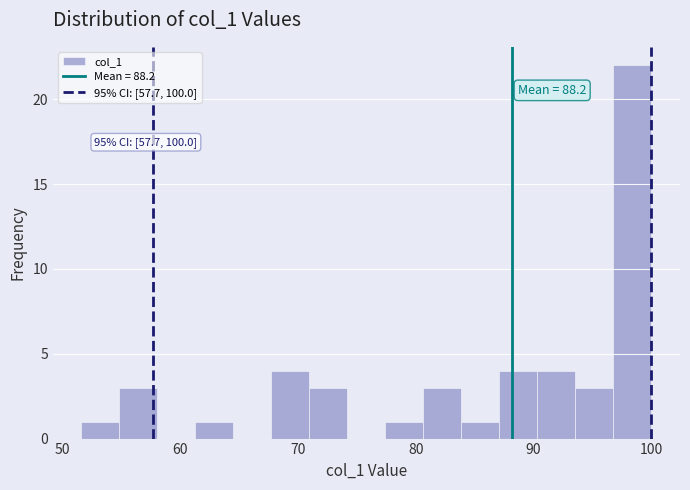

Around what value on the x-axis is the tallest bar? Give the approximate position of its centre, as read against the axis.

98